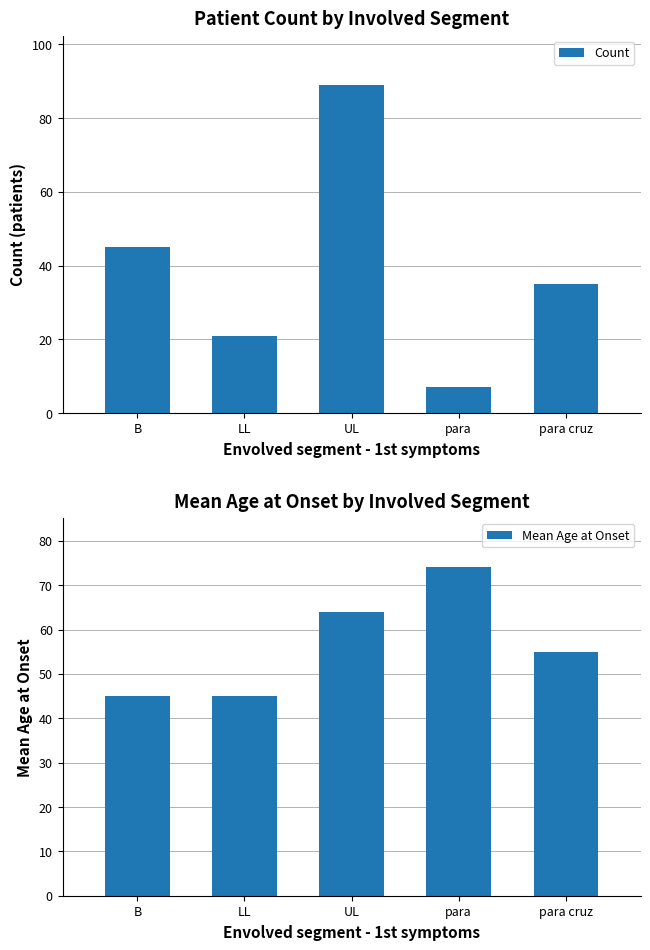

The Mean Age at Onset series shows 64 at UL. True or false?

True